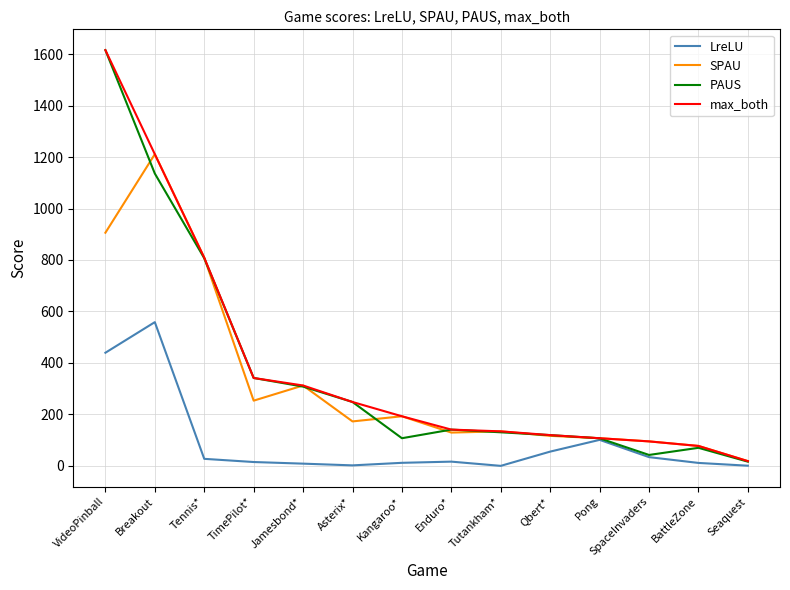

Is it true that max_both equals 236.5 at Enduro*?

False